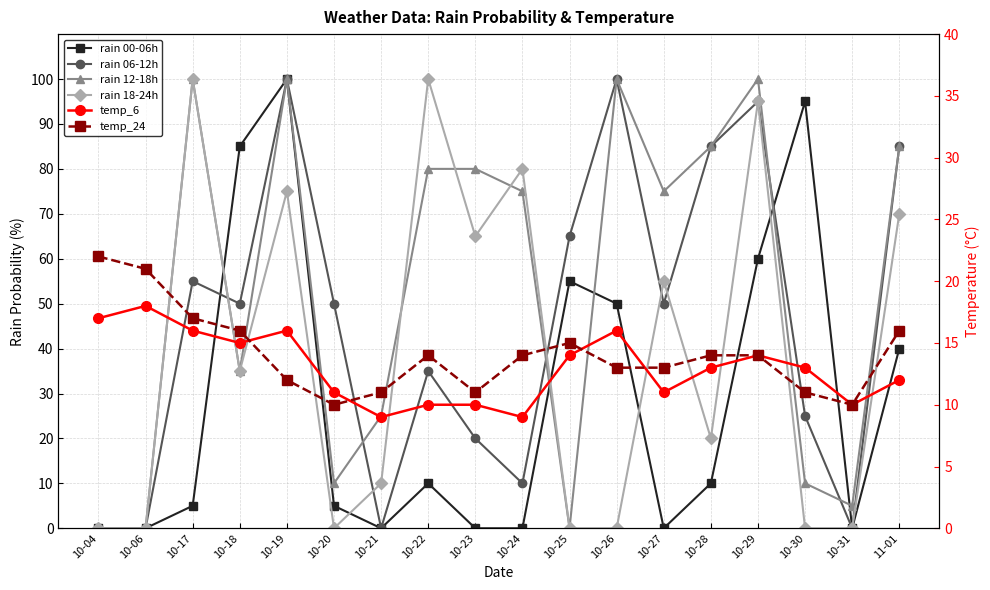

What is the difference between the maximum and minimum values in the temp_6 series?

9